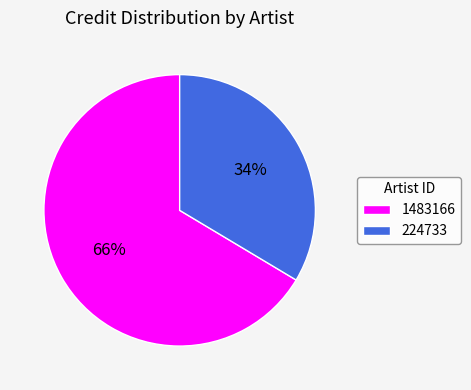

What is the ratio of the value at 224733 to the value at 1483166?

0.5